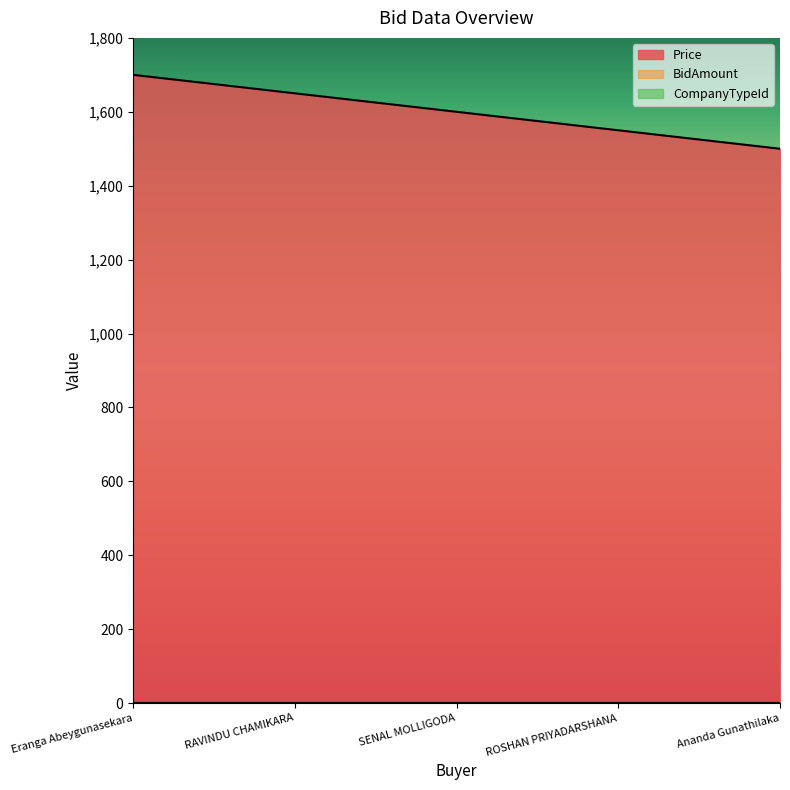

How many distinct data groups are displayed?

3